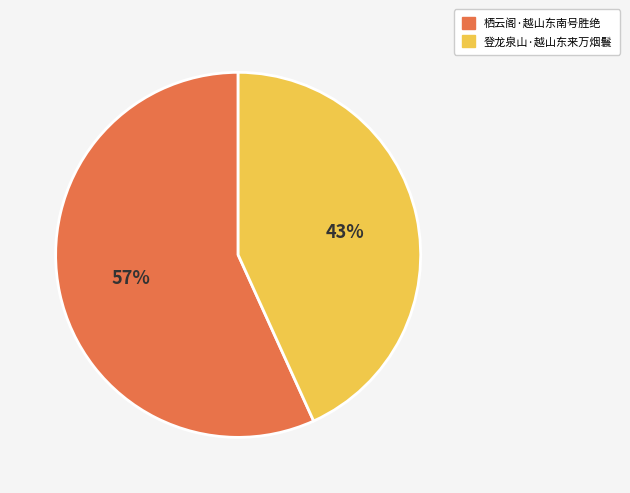

Which slice is the largest?

栖云阁·越山东南号胜绝